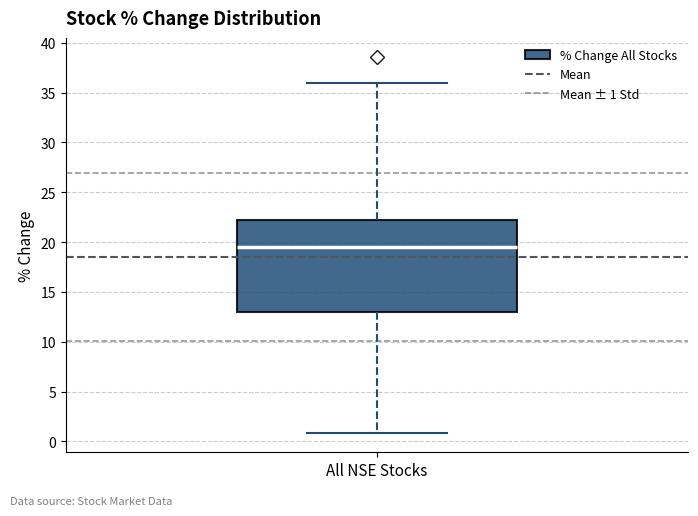

Where is the upper edge of the box for All NSE Stocks on the y-axis? The values are not printed on the chart, so give them approximately, as read against the axis.

22.0